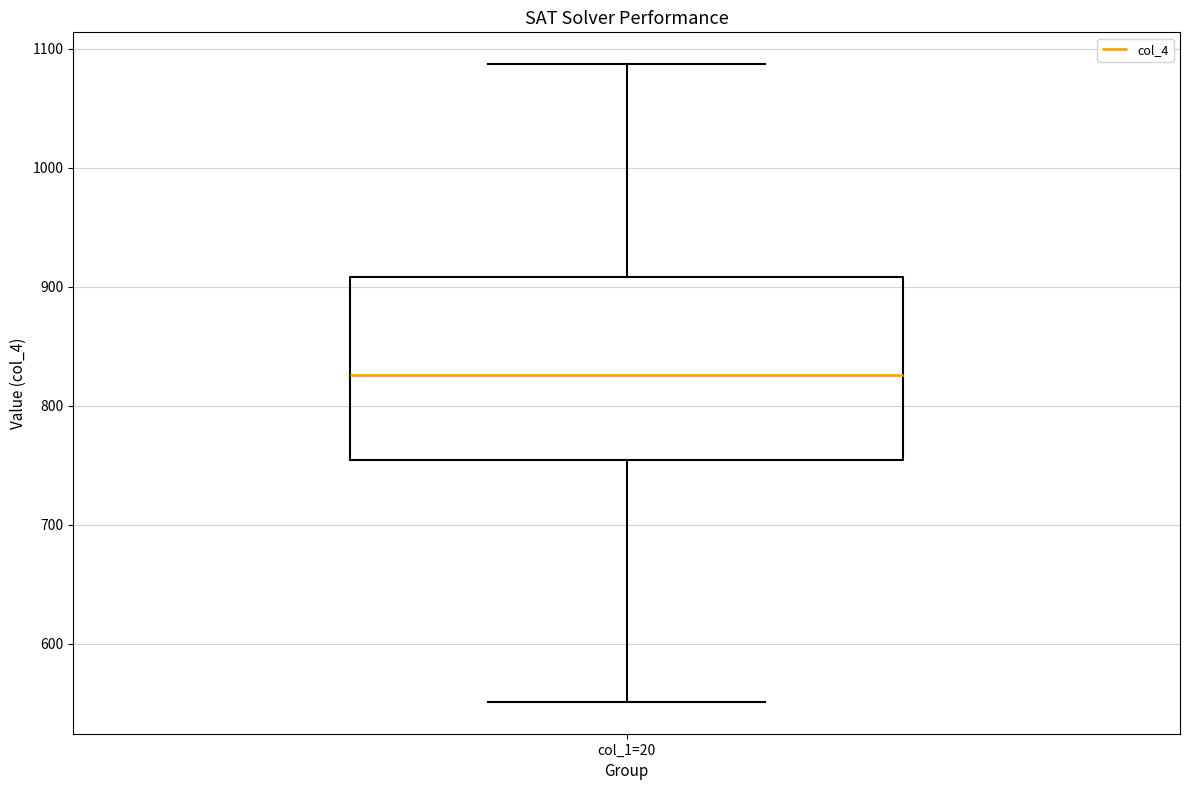

Read this box plot against the y-axis: the position of the median line, the range covered by the box, and the ends of both whiskers. The values are not printed on the chart, so give them approximately, as read against the axis.

median 830, box 750 to 910, whiskers 550 to 1090